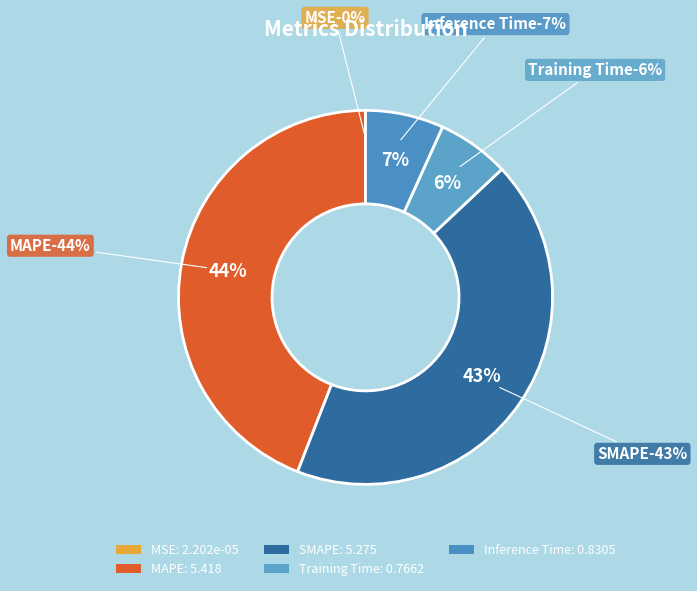

What is the change in value from MSE to SMAPE?

+5.3